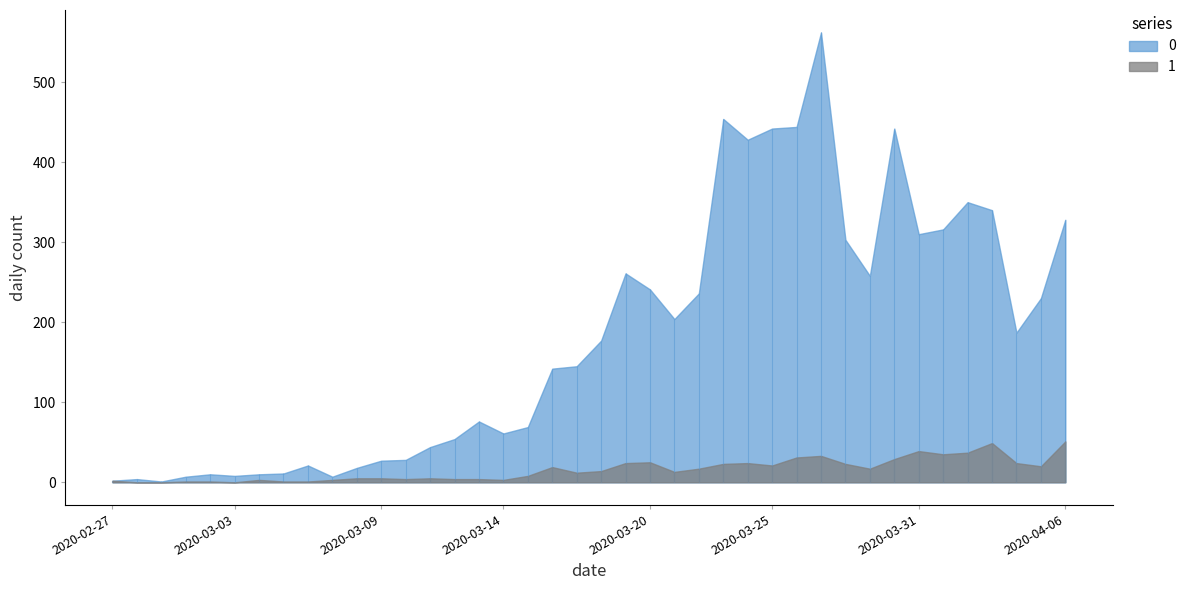

Reading left to right, list all the values displayed in this chart.

0: 2020-02-27=2	2020-02-28=4	2020-02-29=1	2020-03-01=7	2020-03-02=10	2020-03-03=8	2020-03-04=10	2020-03-05=11	2020-03-06=21	2020-03-07=7	2020-03-08=18	2020-03-09=27	2020-03-10=28	2020-03-11=44	2020-03-12=54	2020-03-13=76	2020-03-14=61	2020-03-15=69	2020-03-16=142	2020-03-17=145	2020-03-18=177	2020-03-19=261	2020-03-20=241	2020-03-21=204	2020-03-22=236	2020-03-23=454	2020-03-24=428	2020-03-25=442	2020-03-26=444	2020-03-27=562	2020-03-28=303	2020-03-29=258	2020-03-30=442	2020-03-31=310	2020-04-01=316	2020-04-02=350	2020-04-03=340	2020-04-04=187	2020-04-05=230	2020-04-06=328
1: 2020-02-27=2	2020-02-28=0	2020-02-29=0	2020-03-01=1	2020-03-02=1	2020-03-03=0	2020-03-04=3	2020-03-05=1	2020-03-06=1	2020-03-07=3	2020-03-08=5	2020-03-09=5	2020-03-10=4	2020-03-11=5	2020-03-12=4	2020-03-13=4	2020-03-14=3	2020-03-15=8	2020-03-16=19	2020-03-17=12	2020-03-18=14	2020-03-19=24	2020-03-20=25	2020-03-21=13	2020-03-22=17	2020-03-23=23	2020-03-24=24	2020-03-25=21	2020-03-26=31	2020-03-27=33	2020-03-28=23	2020-03-29=17	2020-03-30=29	2020-03-31=39	2020-04-01=35	2020-04-02=37	2020-04-03=49	2020-04-04=24	2020-04-05=20	2020-04-06=51